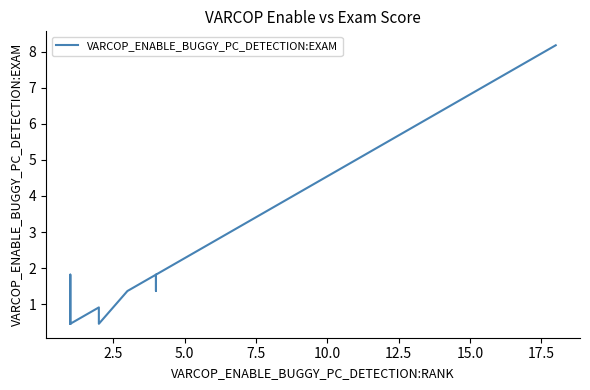

Does the chart have visible grid lines?

No